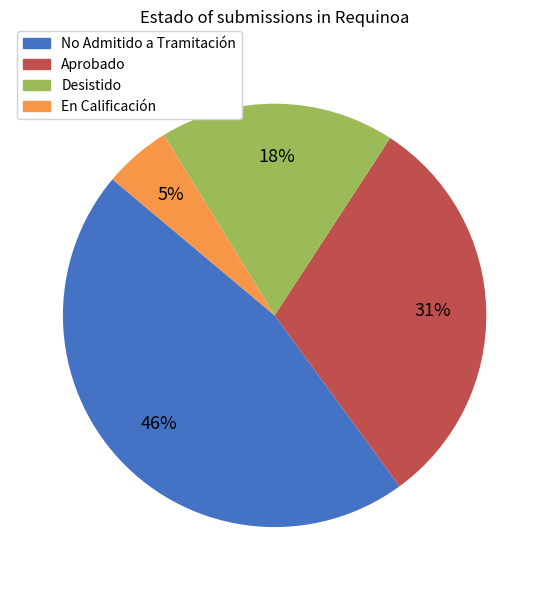

Does any single category account for the majority?

No